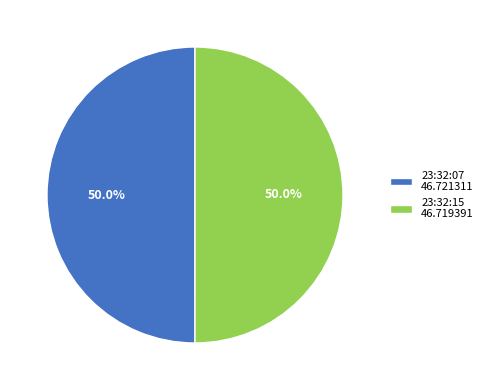

Combined, what portion of the pie is 23:32:07 and 23:32:15?

100.0%